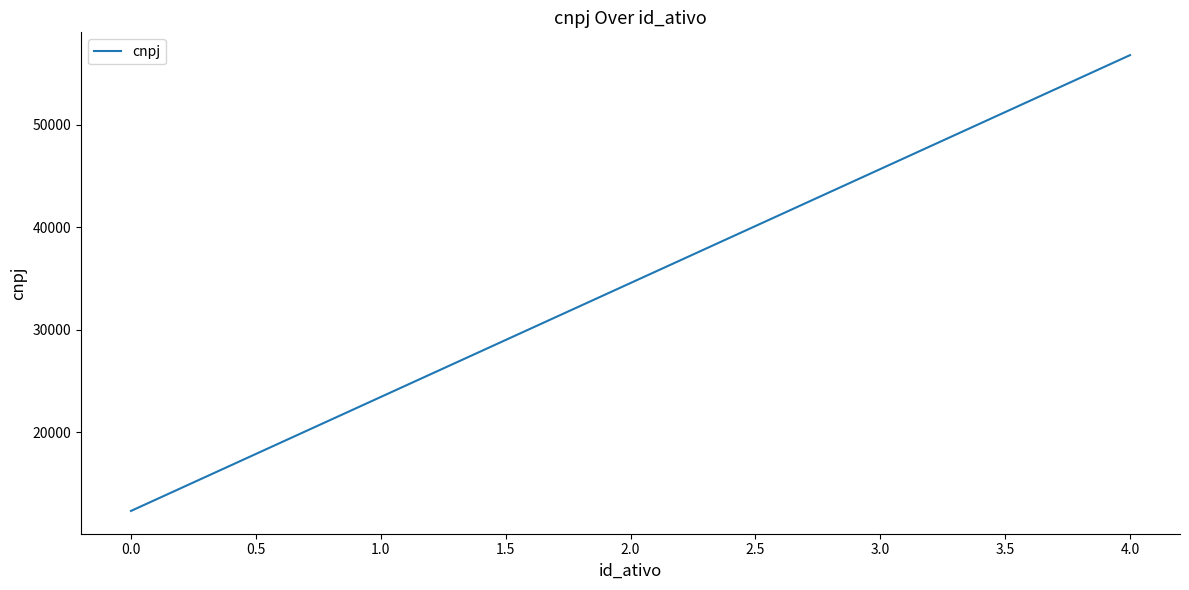

Is this an area chart (filled region under the line)?

No